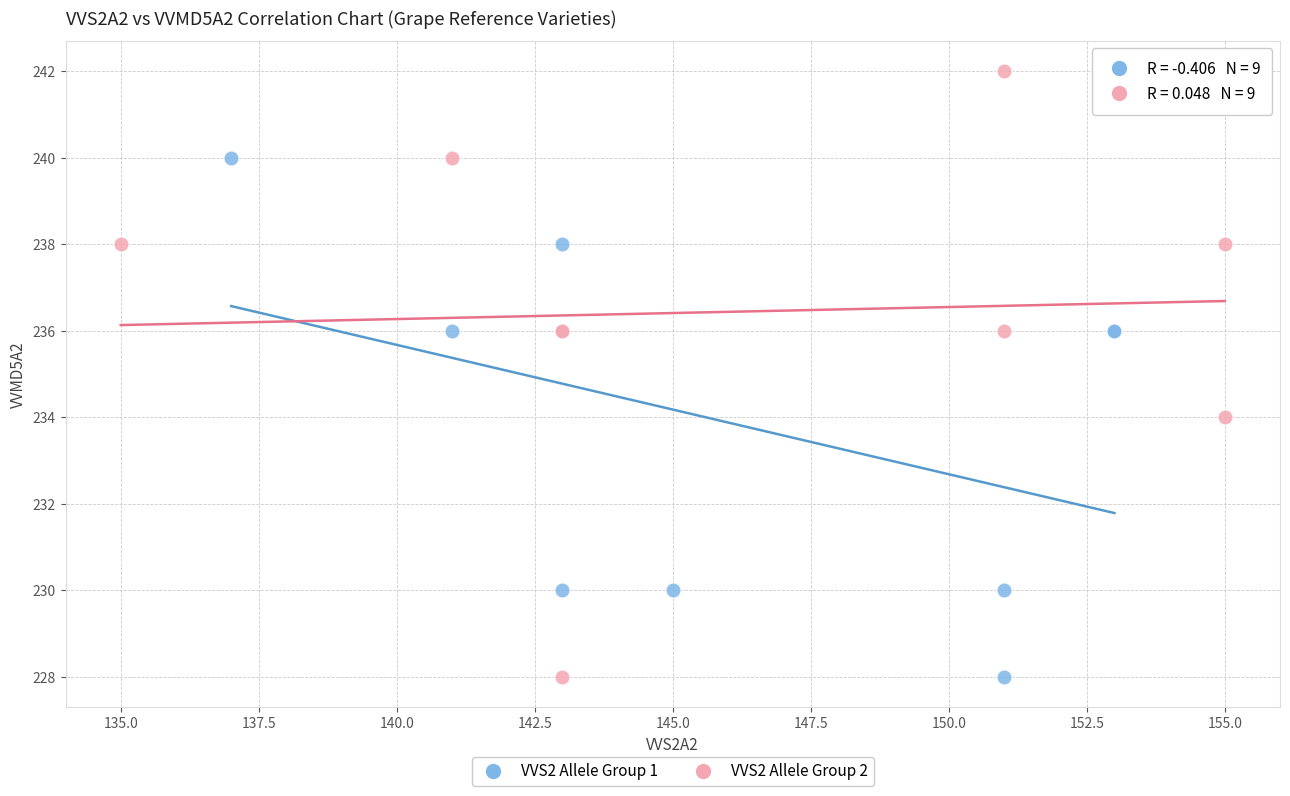

Which series has the largest Y range (max minus min)?

VVS2 Allele Group 2